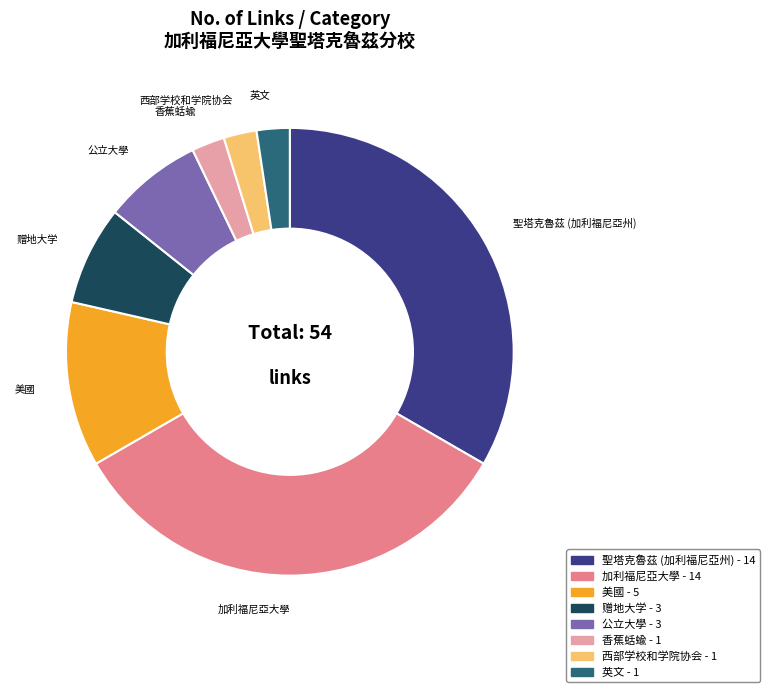

How many slices are in this pie chart?

8